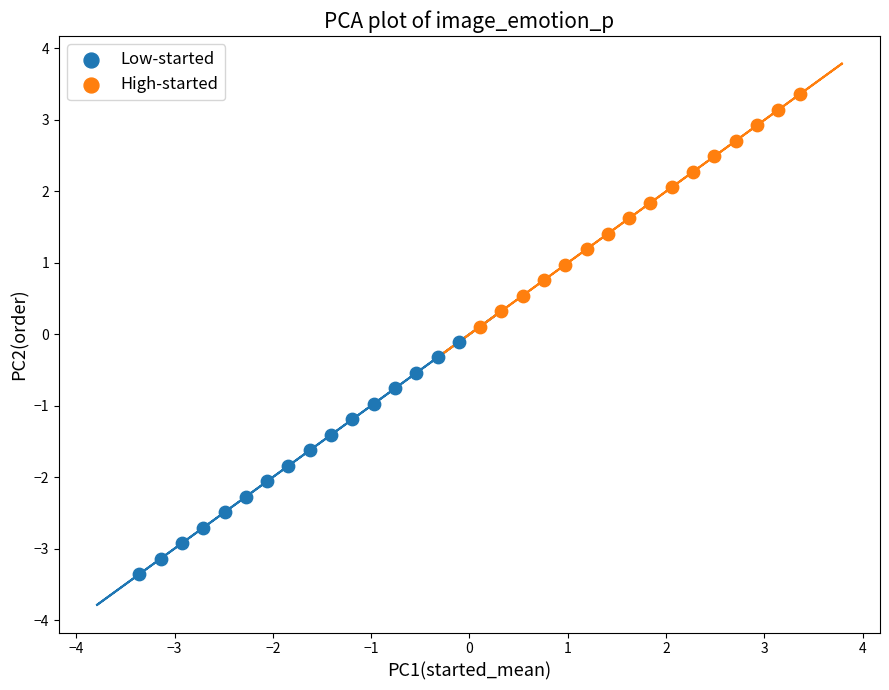

Which series reaches the maximum Y coordinate?

High-started